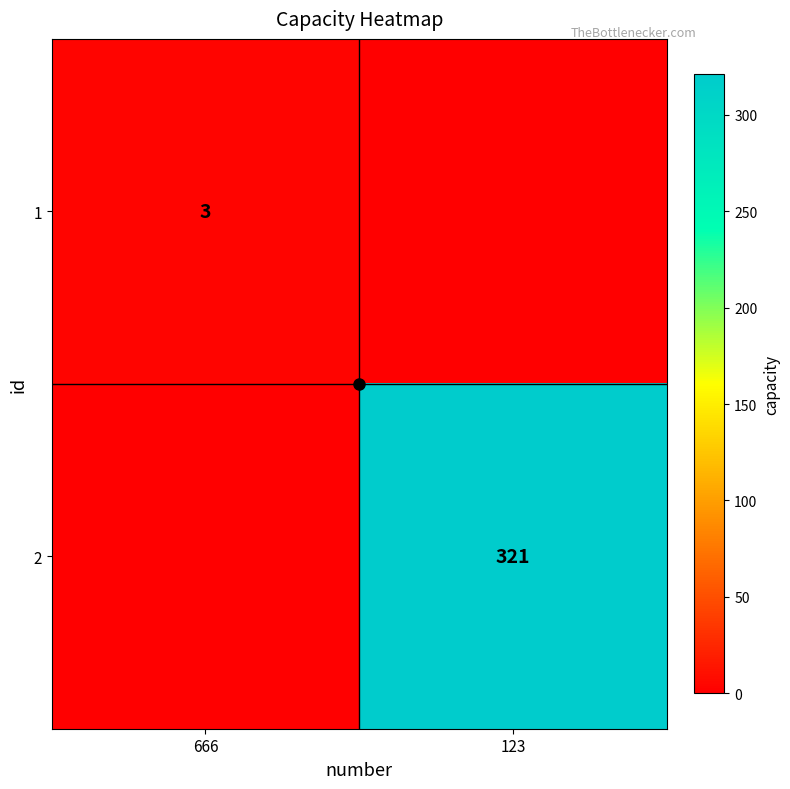

The 1 series shows 4 at 666. True or false?

False